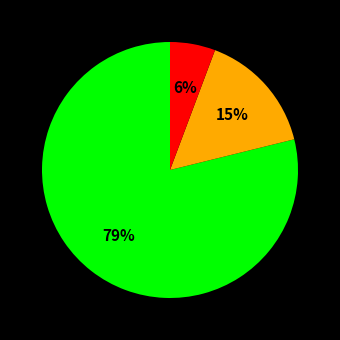

To the nearest percent, what is the average slice percentage?

33%